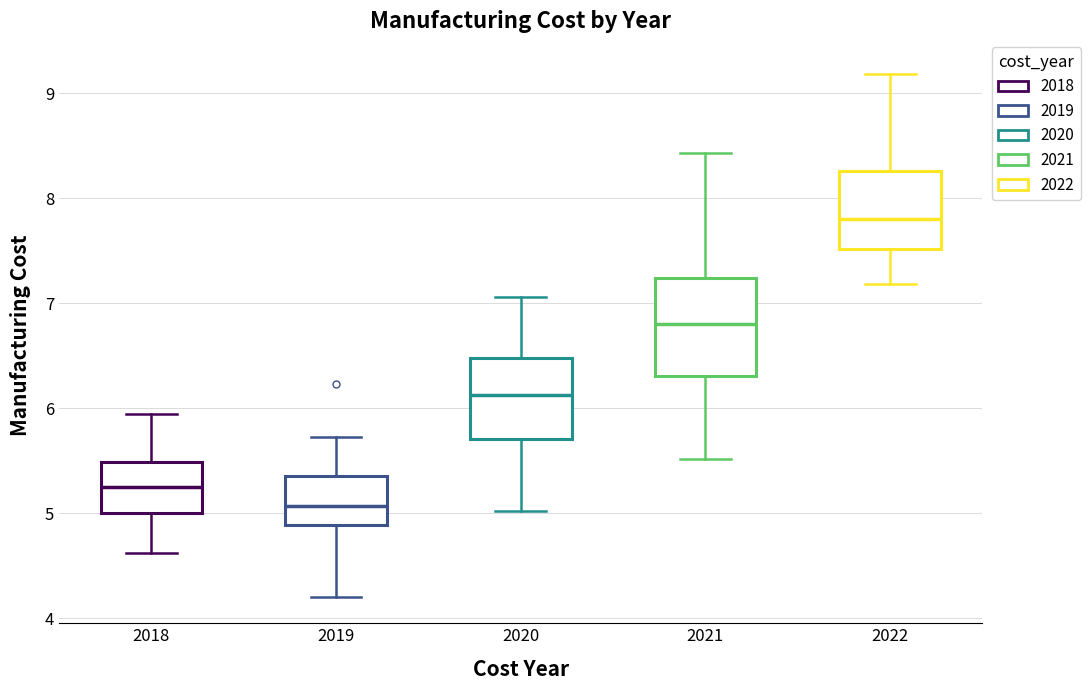

Reading left to right, transcribe this box plot: for each box, give where its median line is, the range the box spans, and where its two whiskers end, as read against the y-axis. The values are not printed on the chart, so give them approximately, as read against the axis.

2018: median 5.3, box 5.0 to 5.5, whiskers 4.6 to 5.9
2019: median 5.1, box 4.9 to 5.4, whiskers 4.2 to 5.7
2020: median 6.1, box 5.7 to 6.5, whiskers 5.0 to 7.1
2021: median 6.8, box 6.3 to 7.2, whiskers 5.5 to 8.4
2022: median 7.8, box 7.5 to 8.3, whiskers 7.2 to 9.2